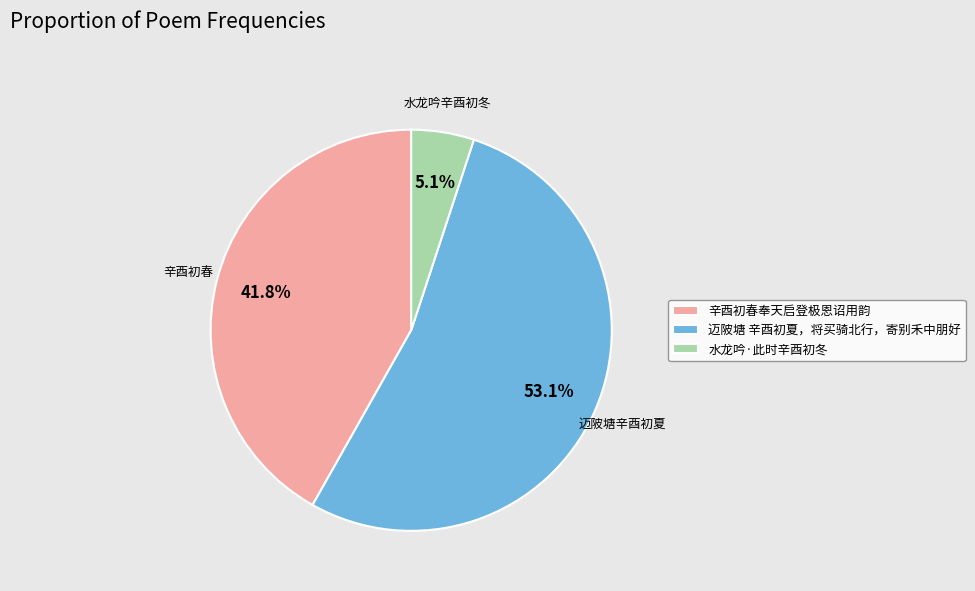

Rank the categories by value from lowest to highest.

水龙吟·此时辛酉初冬, 辛酉初春奉天启登极恩诏用韵, 迈陂塘 辛酉初夏，将买骑北行，寄别禾中朋好